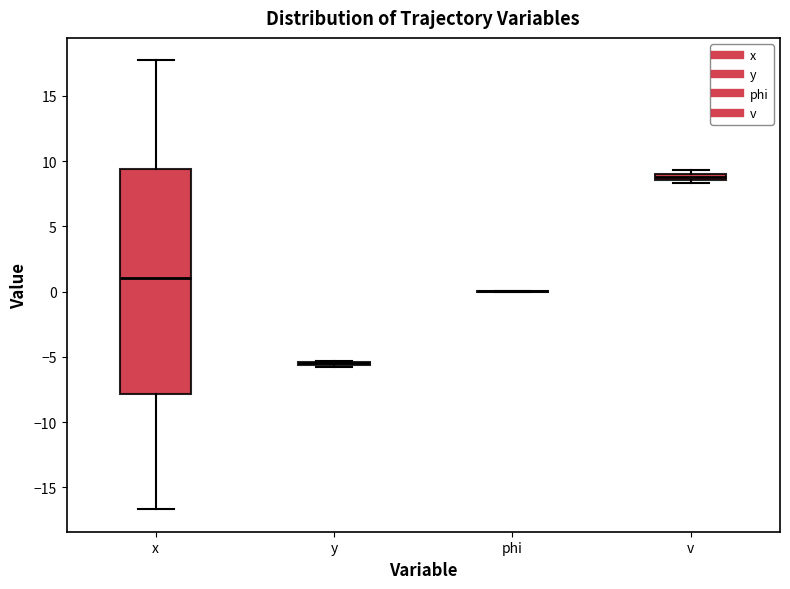

Which box is the tallest, from its lower edge to its upper edge?

x